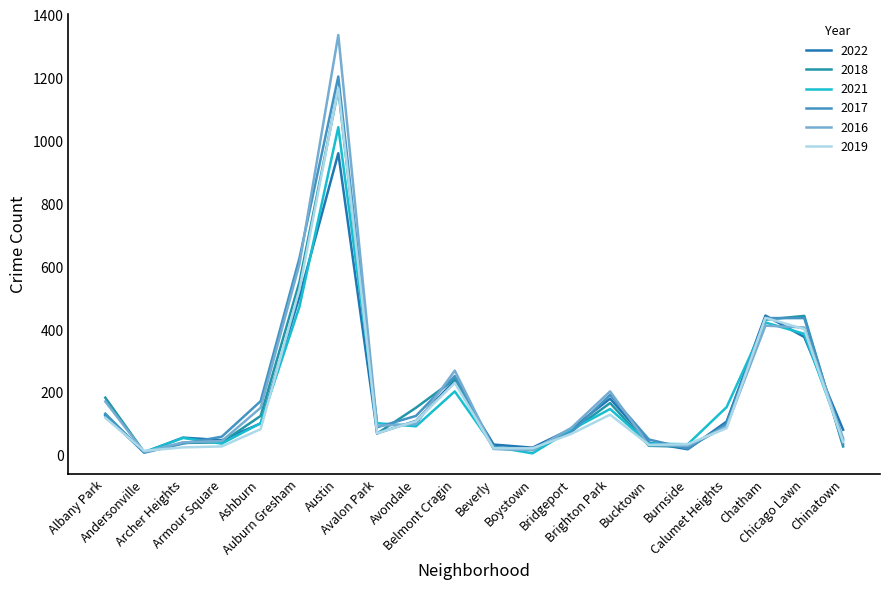

Where does the 2021 series first go above 104?

Albany Park